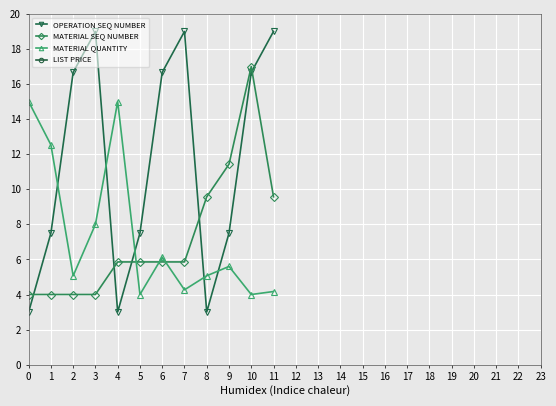

What is the value of the MATERIAL QUANTITY point at the 6th from the left?

4.0